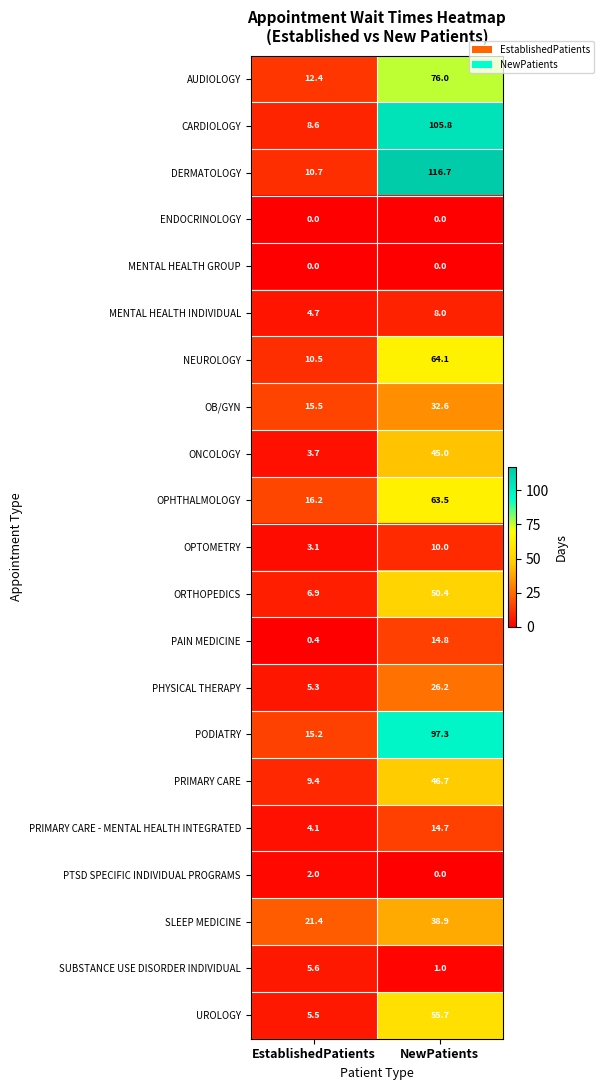

What is the difference between the highest and lowest values at NewPatients?

116.7